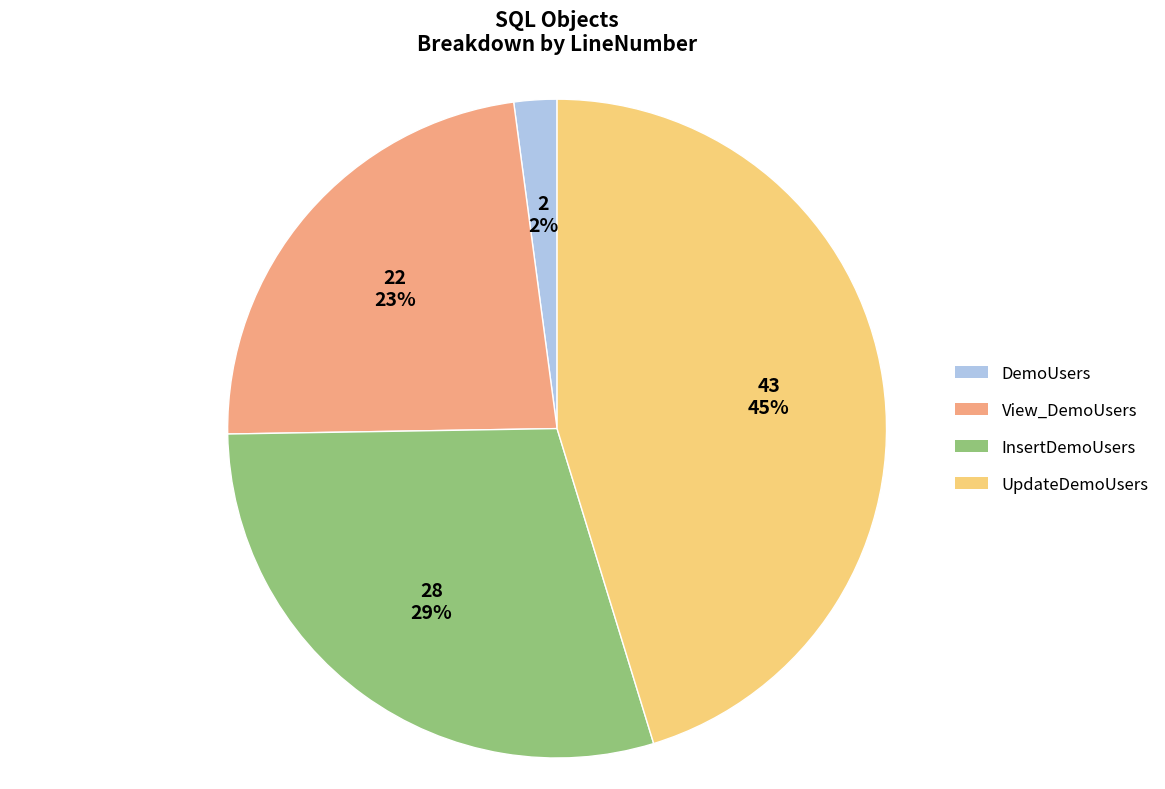

What percentage is the UpdateDemoUsers slice, to the nearest percent?

45%